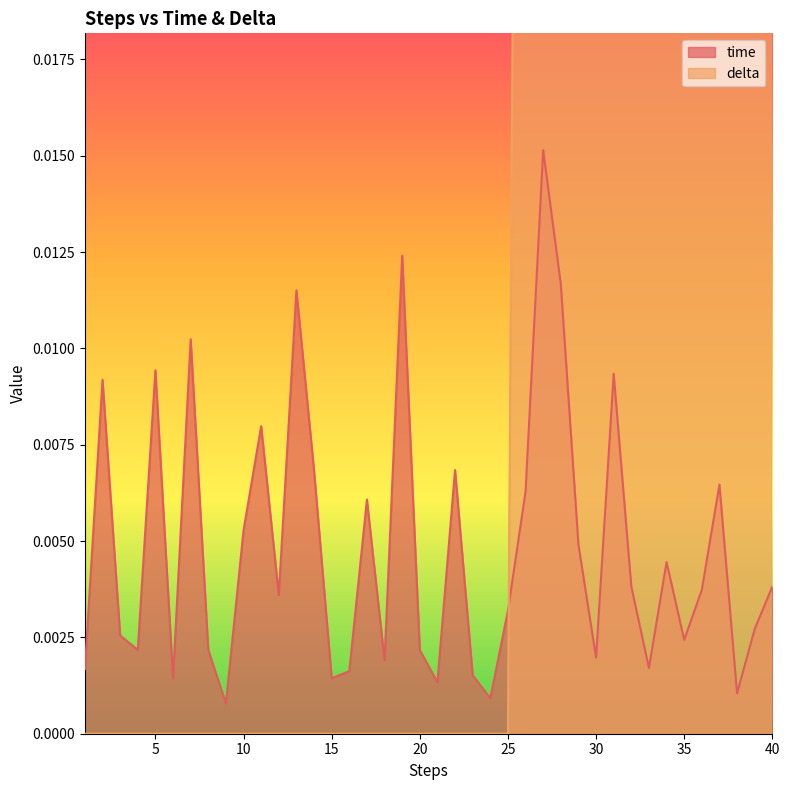

At which label is time closest to 0?

9